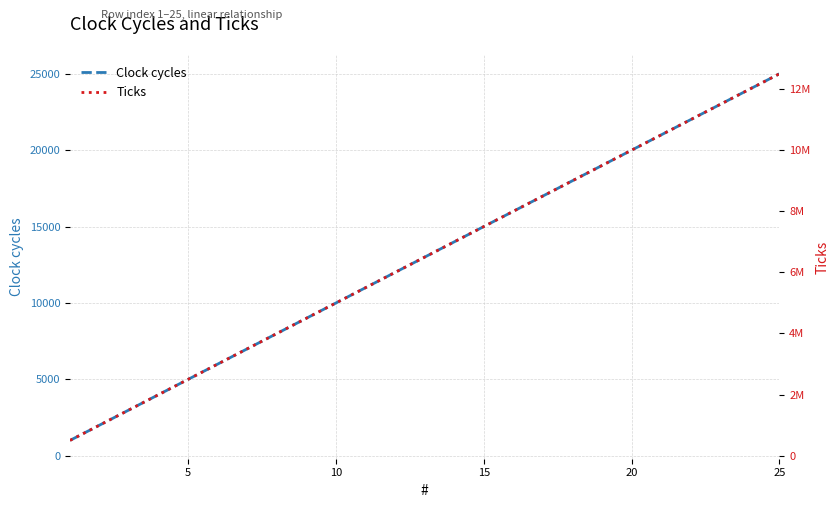

What is the minimum value shown in the chart?

1000